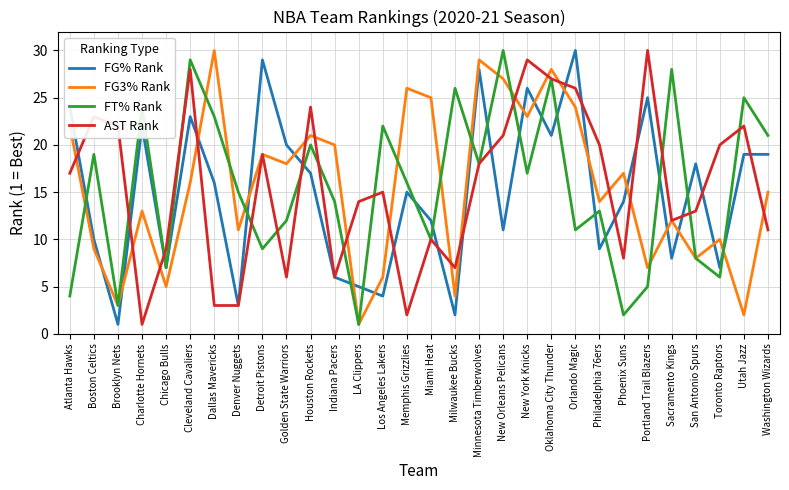

At which category does AST Rank reach its first local peak?

Boston Celtics